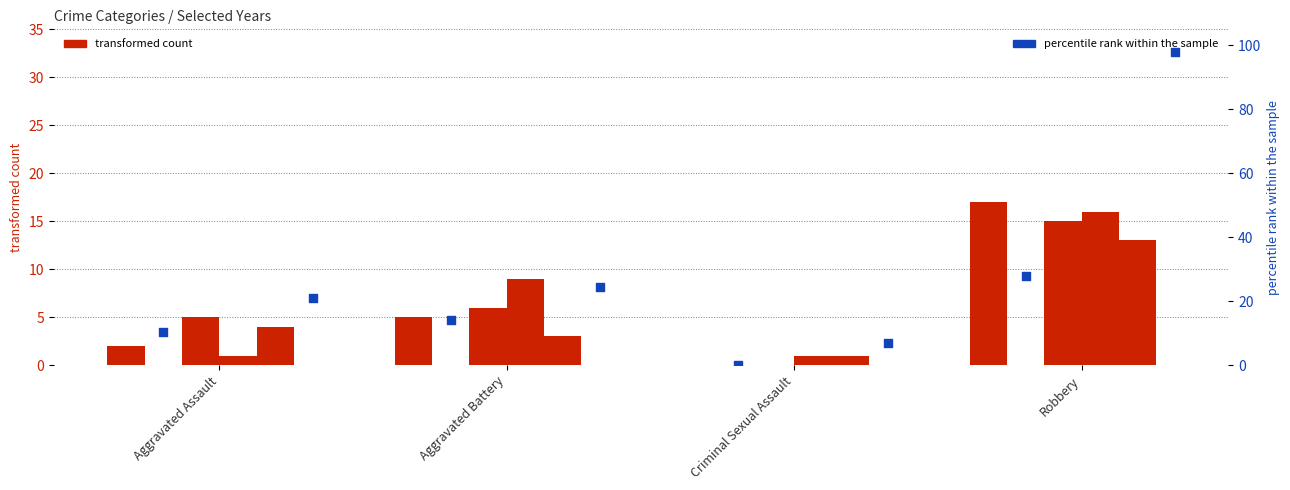

What is the total value across all series at Criminal Sexual Assault?

9.0